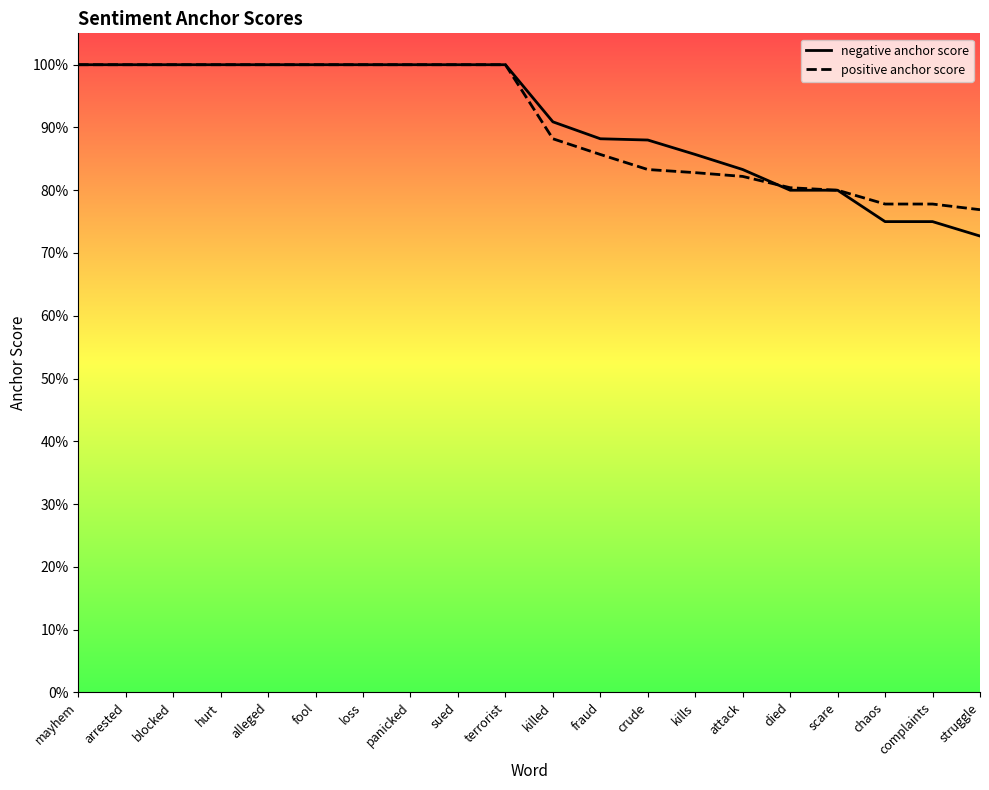

What are all the series names shown in the legend?

negative anchor score, positive anchor score